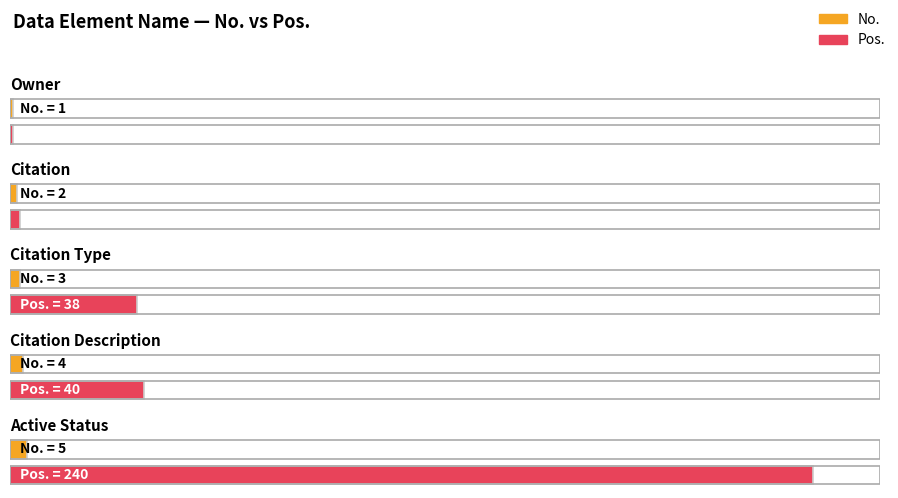

What is the label of the 5th bar from the left?

Active Status